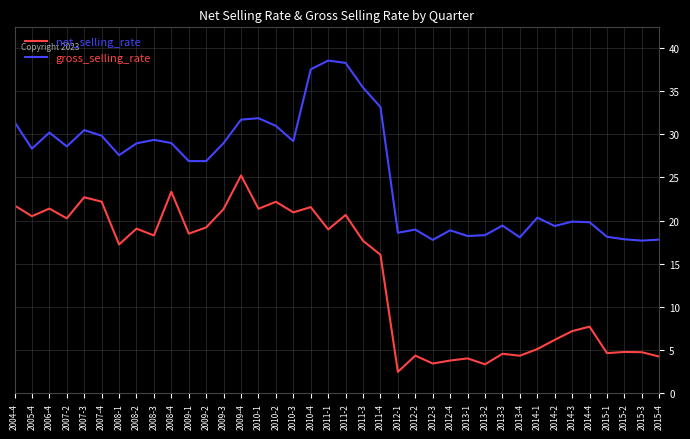

True or false: gross_selling_rate and net_selling_rate intersect in this chart.

False